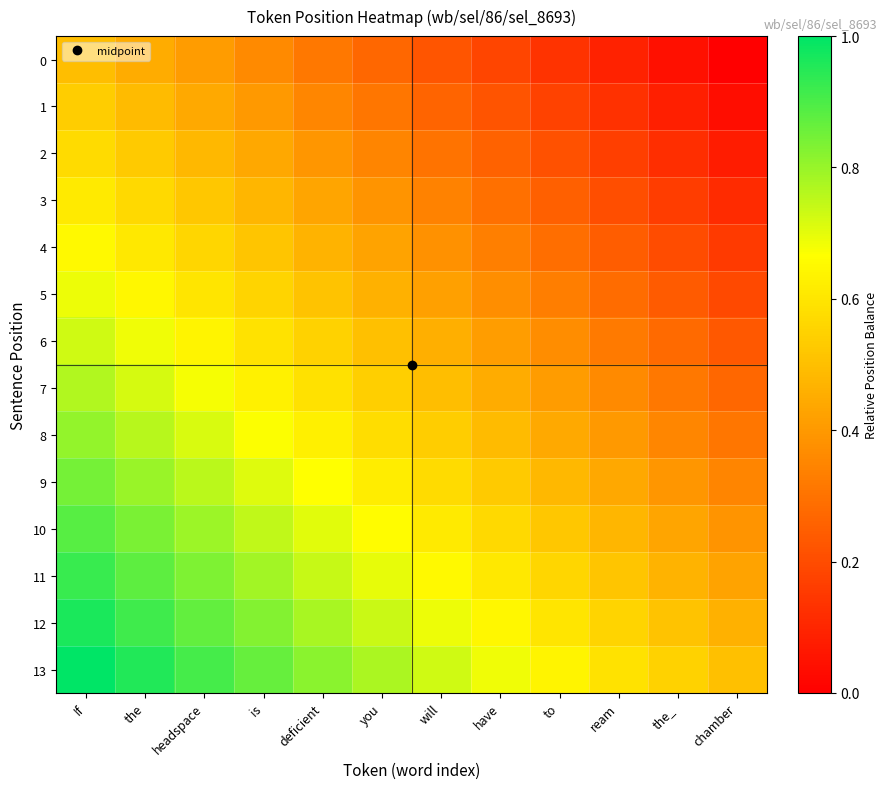

How many distinct data groups are displayed?

14